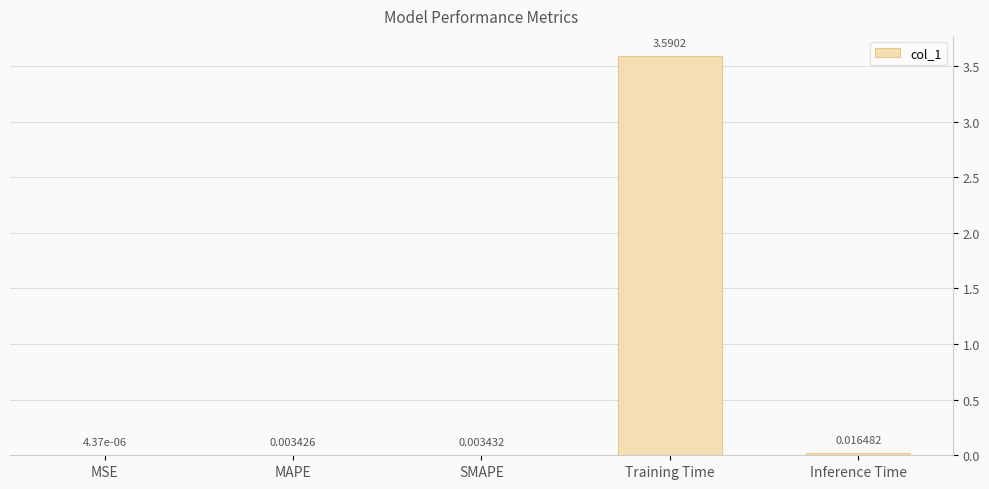

What is the sum of the values at SMAPE and Training Time?

3.6